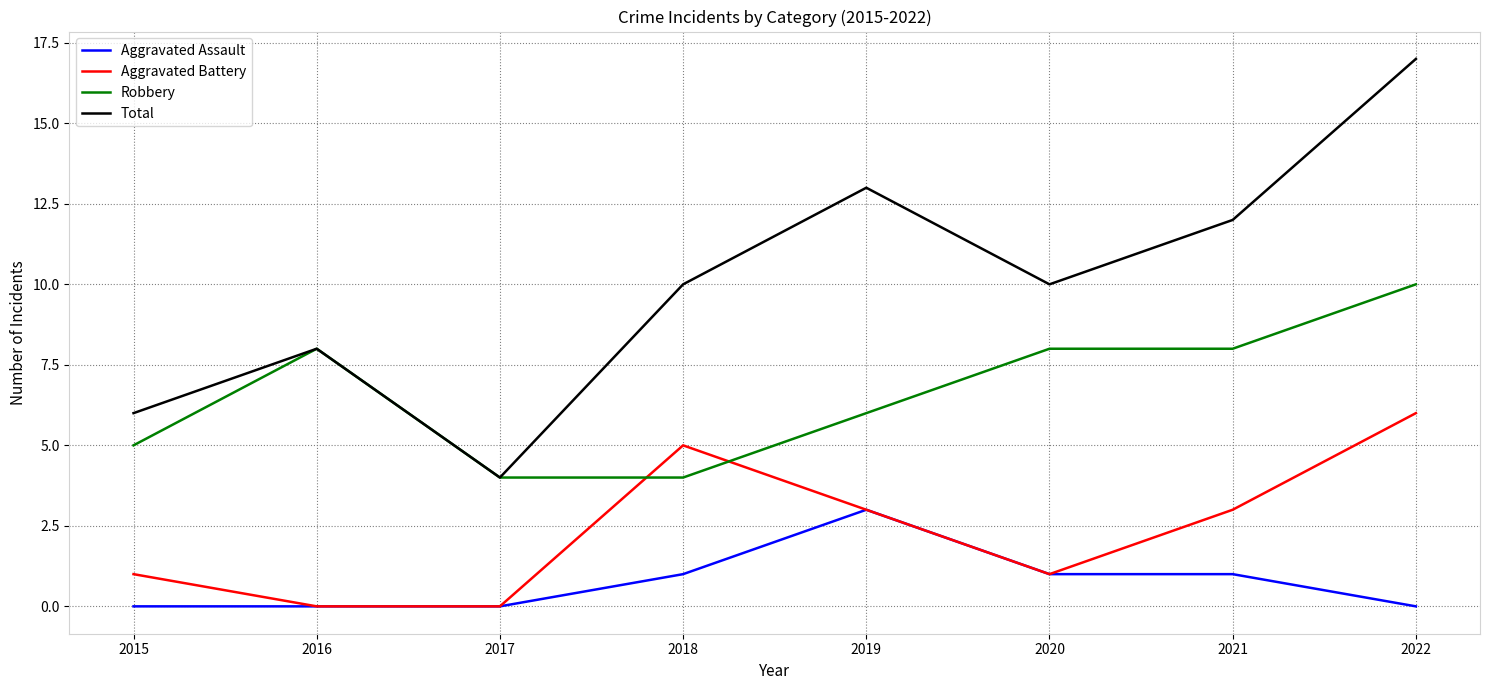

What is the sum of the Total values at 2016 and 2018?

18